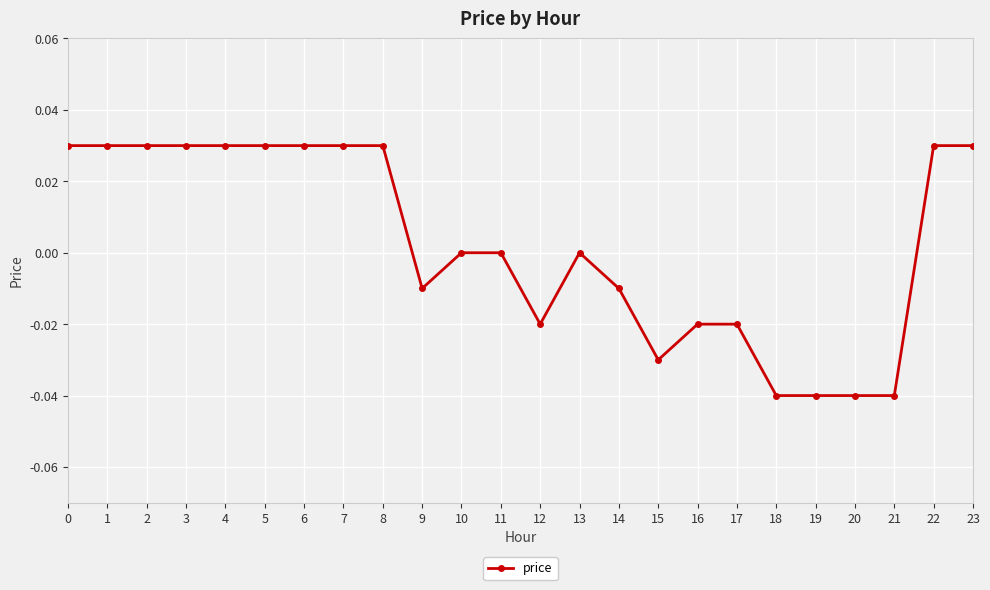

True or false: the data shows 0.0 at 0.

True